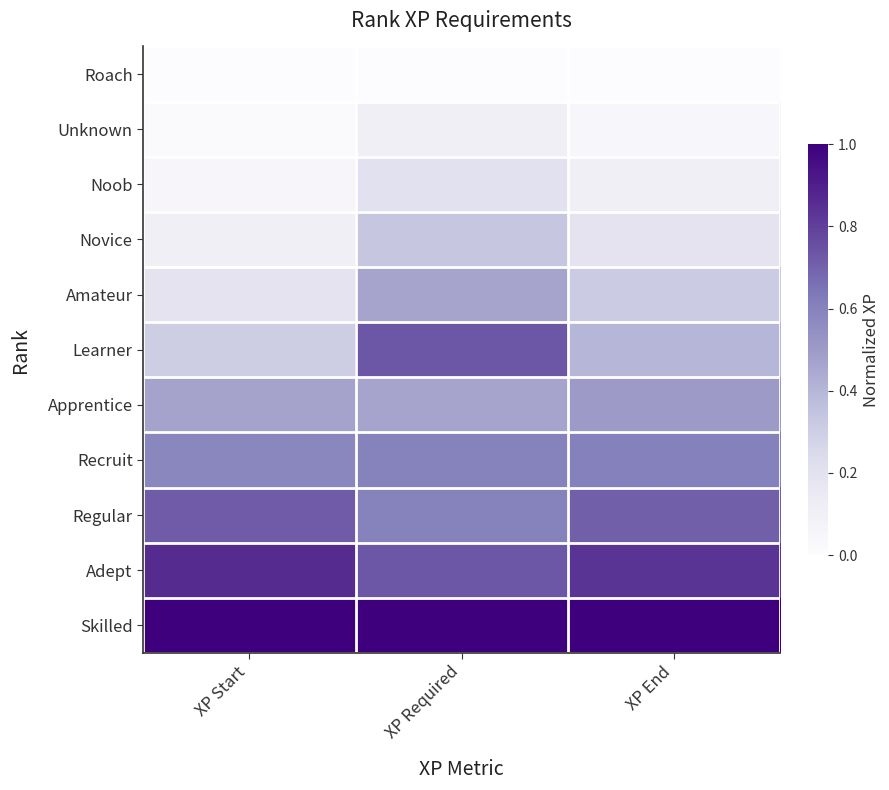

At which category does the chart reach its peak across all series?

XP End